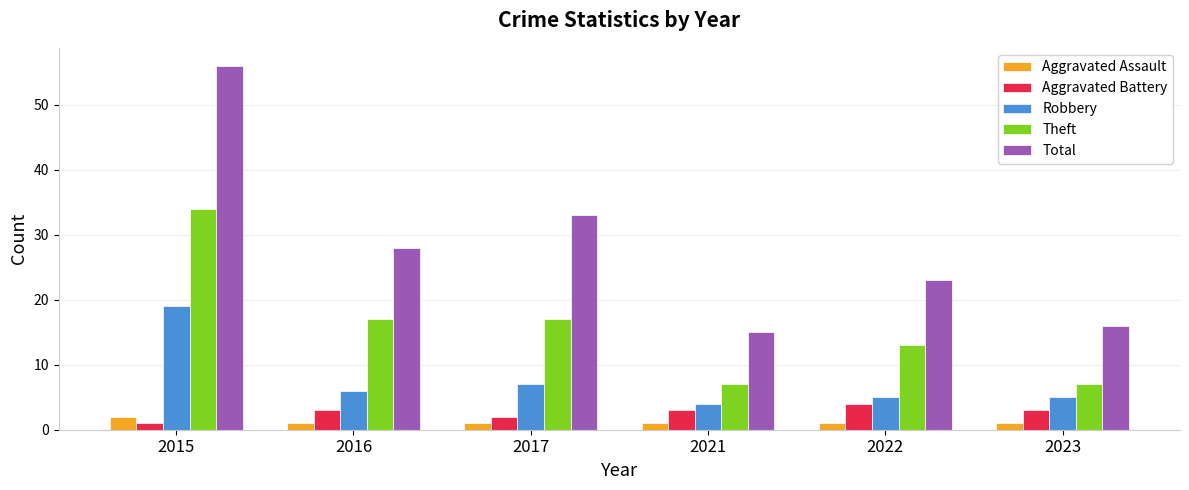

At which label does Total reach its peak?

2015